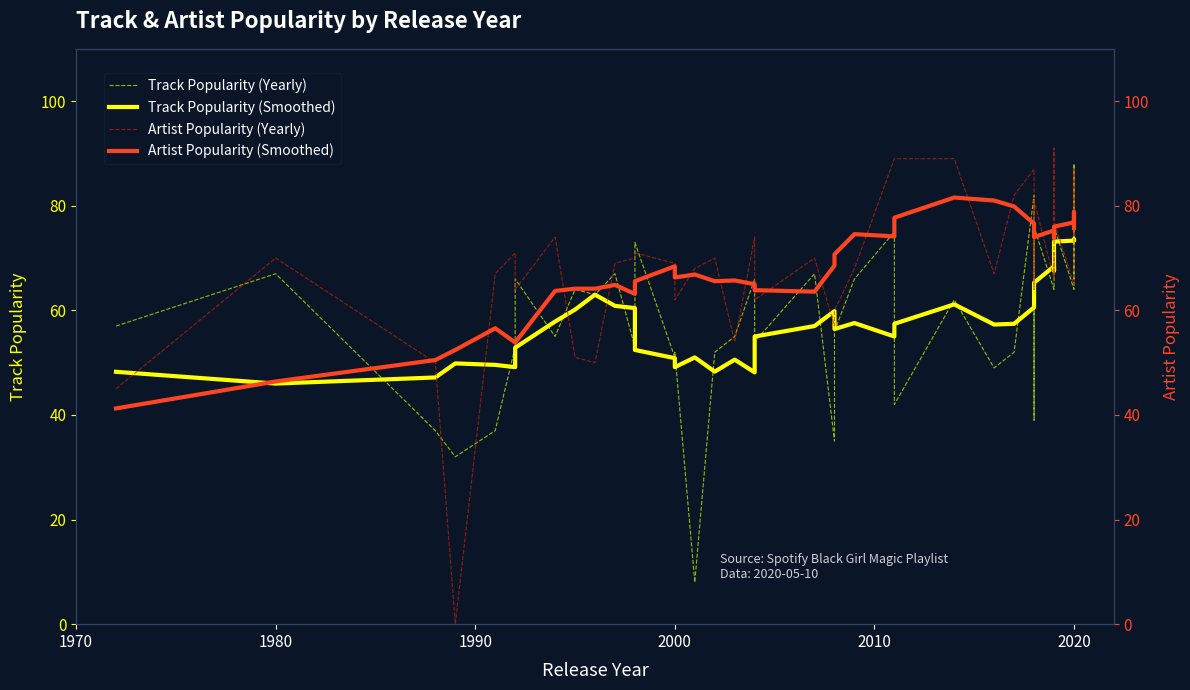

The Artist Popularity (Yearly) series shows 125.6 at 18. True or false?

False